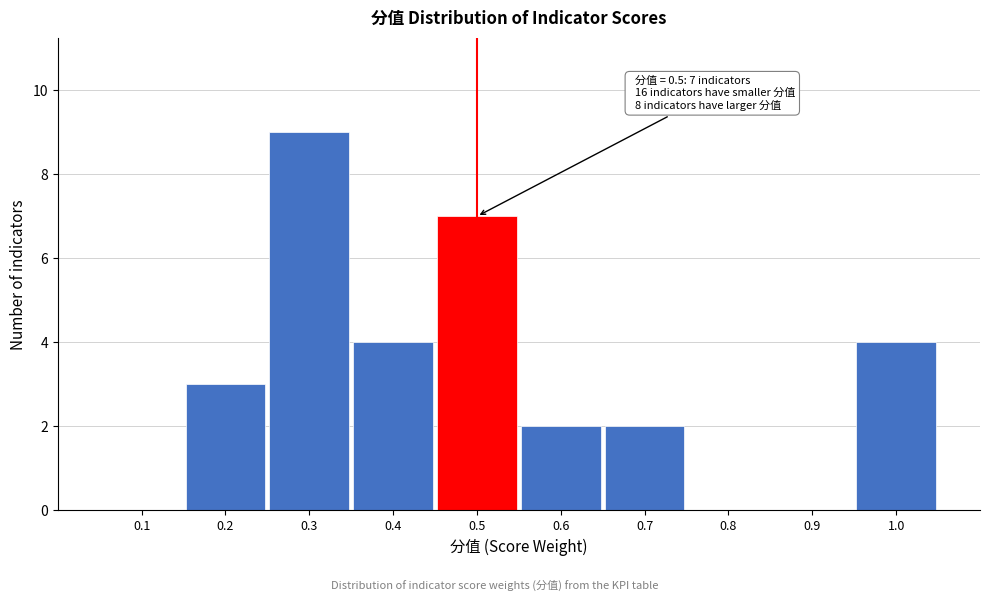

Which range on the x-axis has the tallest bar?

0.25 to 0.35